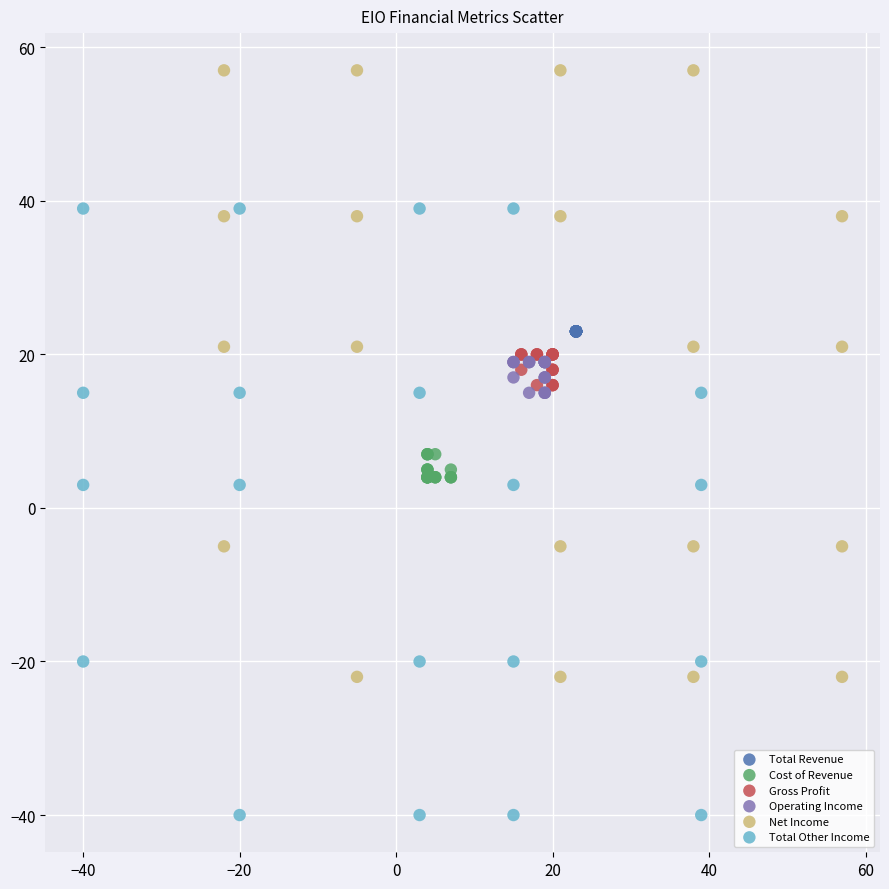

Which series contains the highest Y value?

Net Income